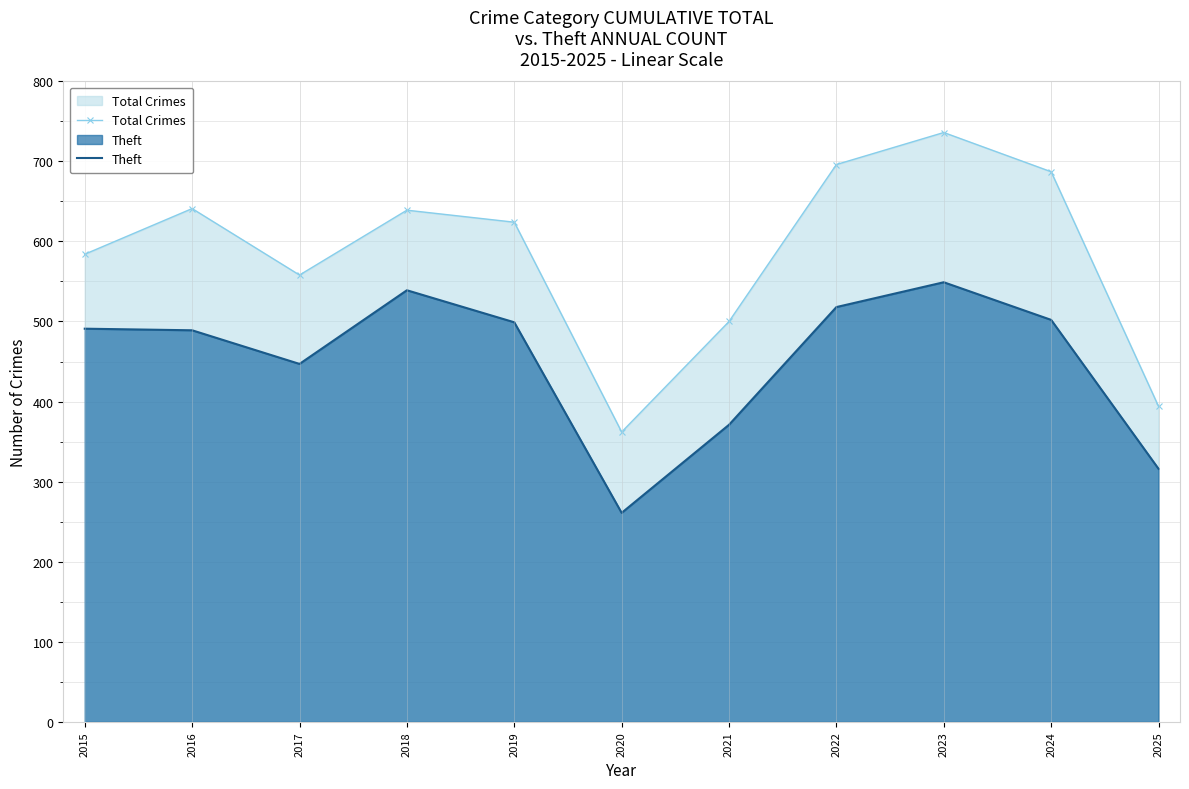

Reading left to right, list all the values displayed in this chart.

Total Crimes: 584	641	558	639	624	362	500	696	736	687	394
Theft: 491	489	447	539	499	261	371	518	549	502	316